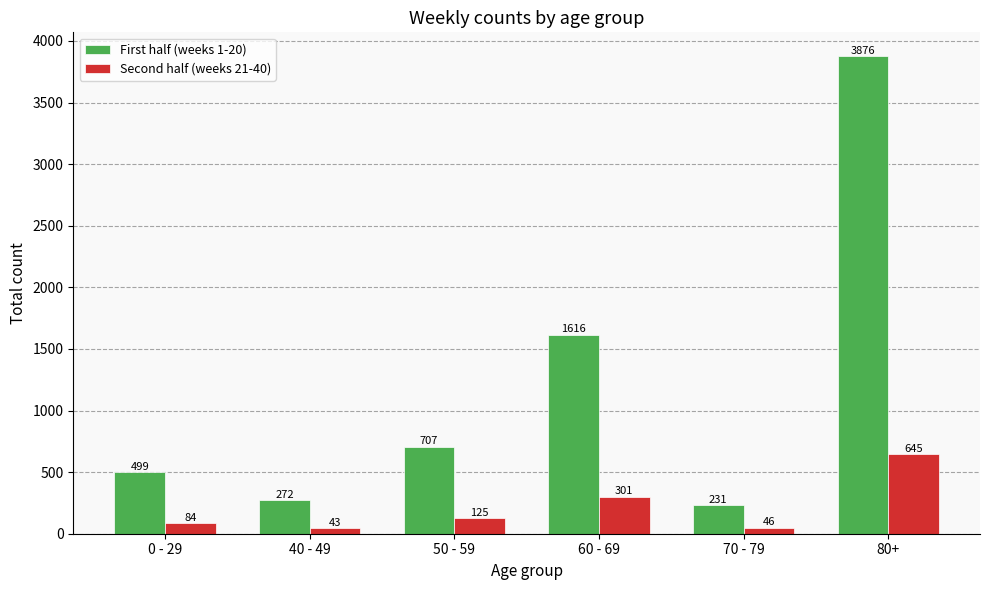

What is the label of the 5th bar from the right?

40 - 49